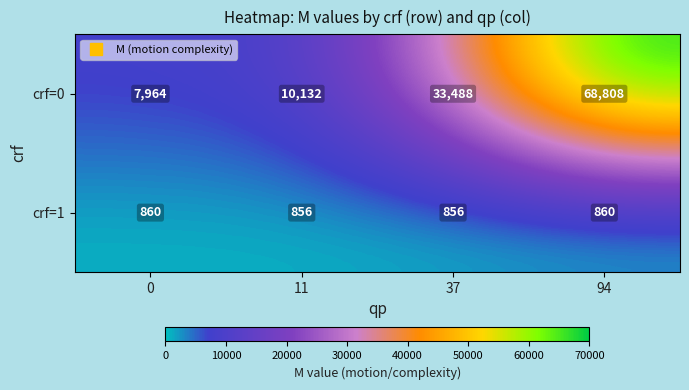

What is the approximate value of crf=1 at 0?

860